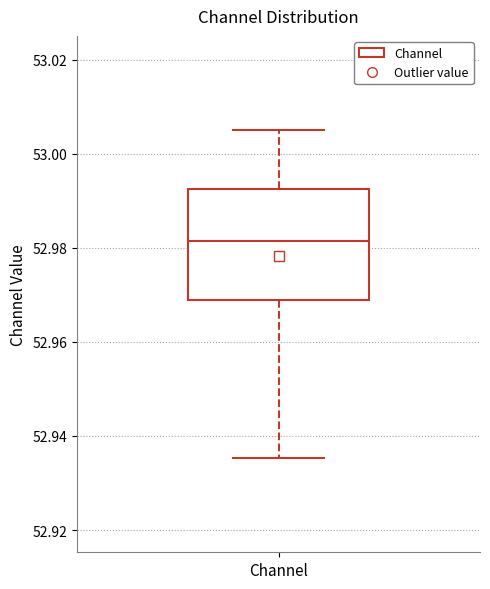

Where does the lower whisker of the box for Channel end on the y-axis? The values are not printed on the chart, so give them approximately, as read against the axis.

52.936